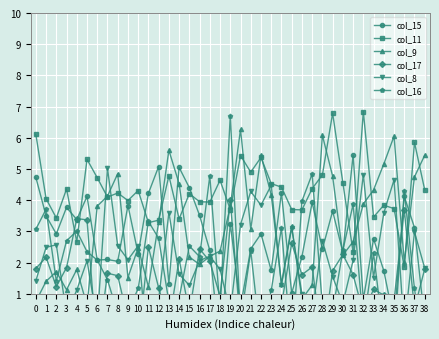

What are all the series names shown in the legend?

col_15, col_11, col_9, col_17, col_8, col_16